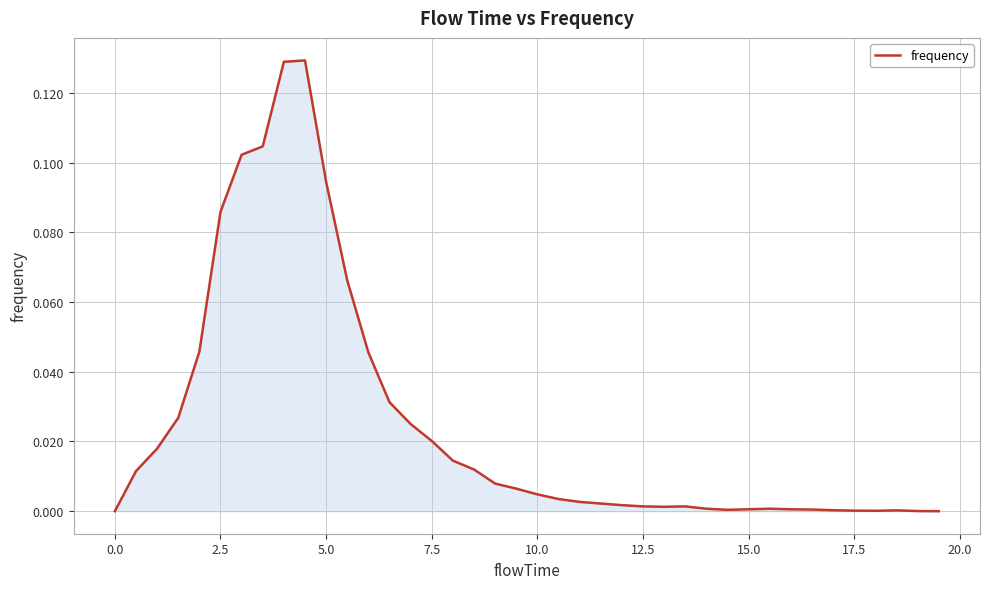

Does the chart have visible grid lines?

Yes